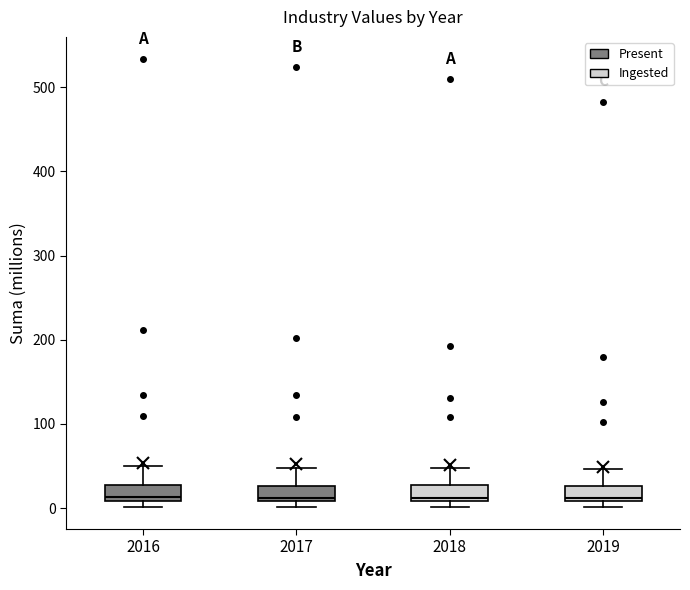

Reading left to right, read every box against the y-axis: the position of its median line, the range the box covers, and the ends of its whiskers. The values are not printed on the chart, so give them approximately, as read against the axis.

2016: median 10 (just above the box's lower edge), box 10 to 30, whiskers 0 to 50
2017: median 10 (just above the box's lower edge), box 10 to 30, whiskers 0 to 50
2018: median 10 (just above the box's lower edge), box 10 to 30, whiskers 0 to 50
2019: median 10 (just above the box's lower edge), box 10 to 30, whiskers 0 to 50